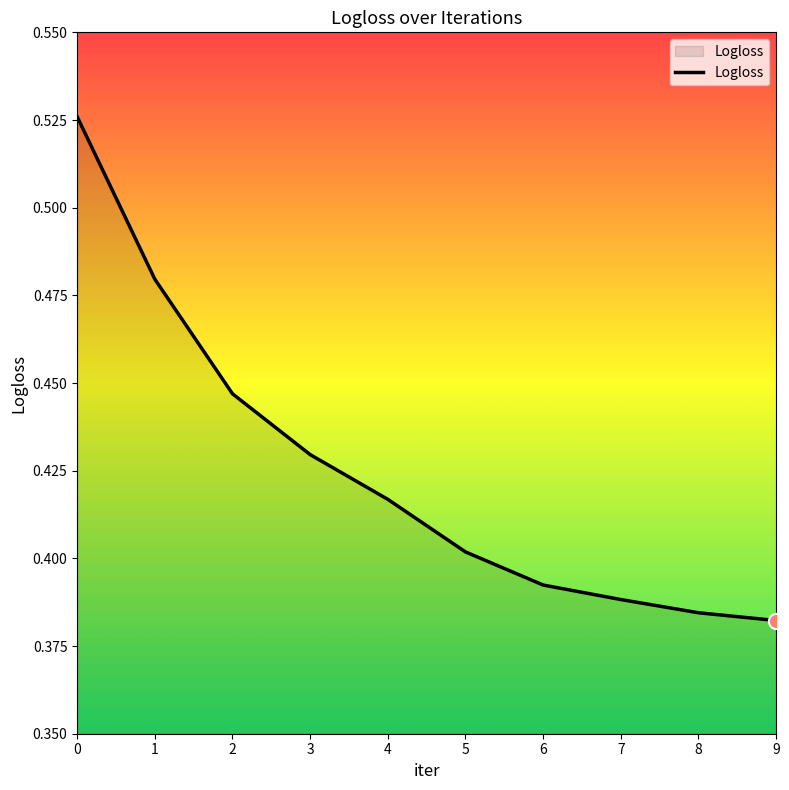

Which has a higher value, 6 or 5?

5